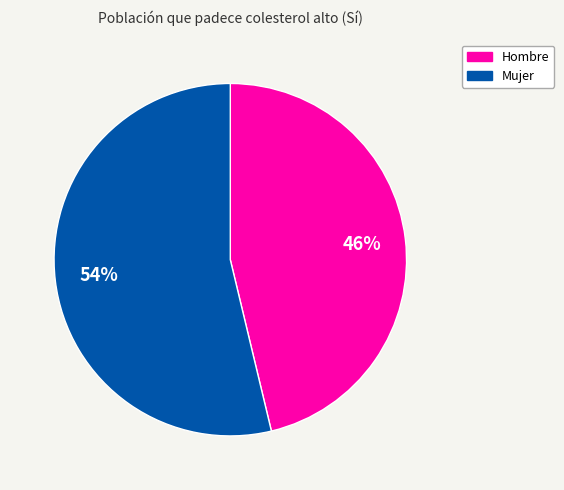

Count the number of slices in the pie.

2